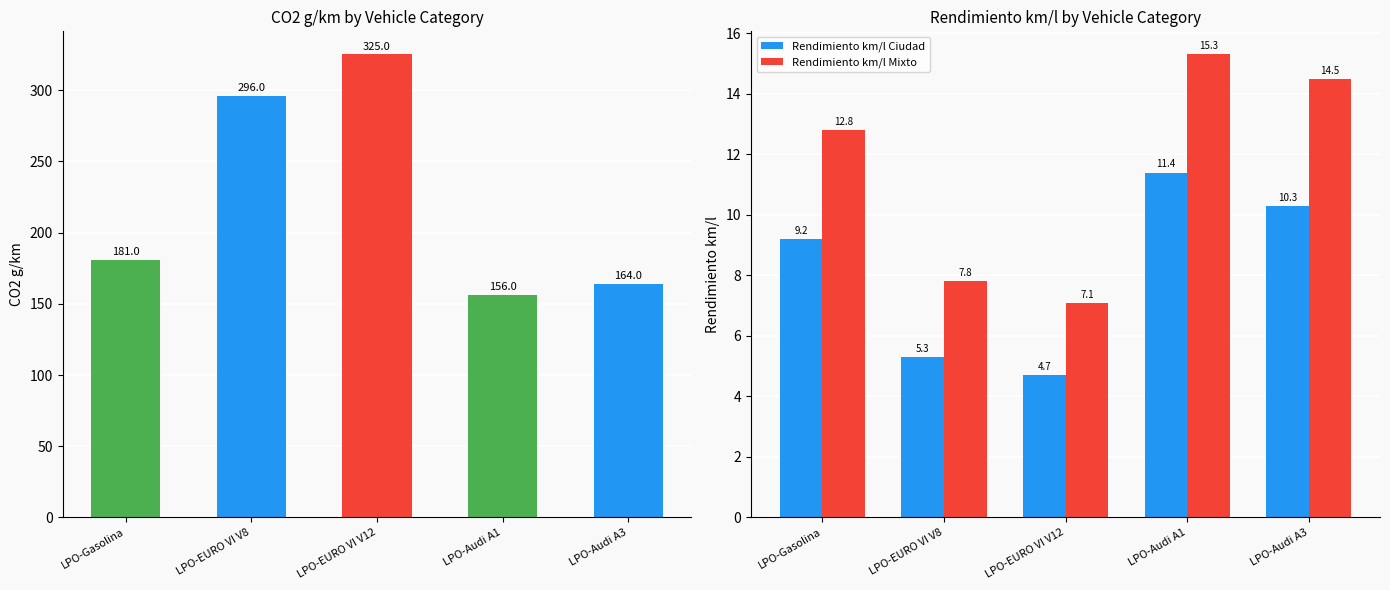

Reading left to right, what are all the values shown in this chart?

CO2 g/km: 181.0	296.0	325.0	156.0	164.0
Rendimiento km/l Ciudad: 9.2	5.3	4.7	11.4	10.3
Rendimiento km/l Mixto: 12.8	7.8	7.1	15.3	14.5